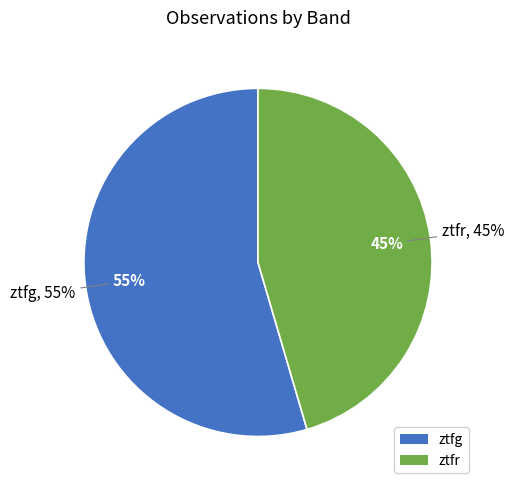

Does any single category account for the majority?

Yes